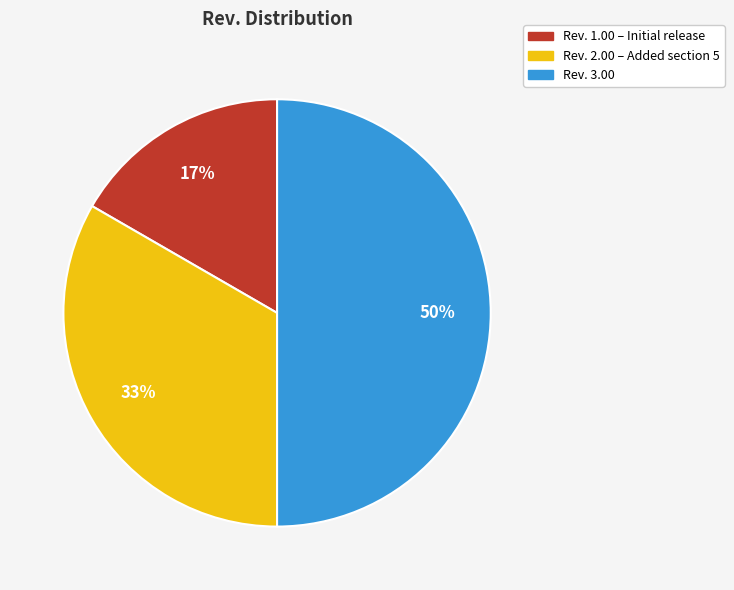

To the nearest percent, what is the difference between the largest and smallest slice percentages?

33%